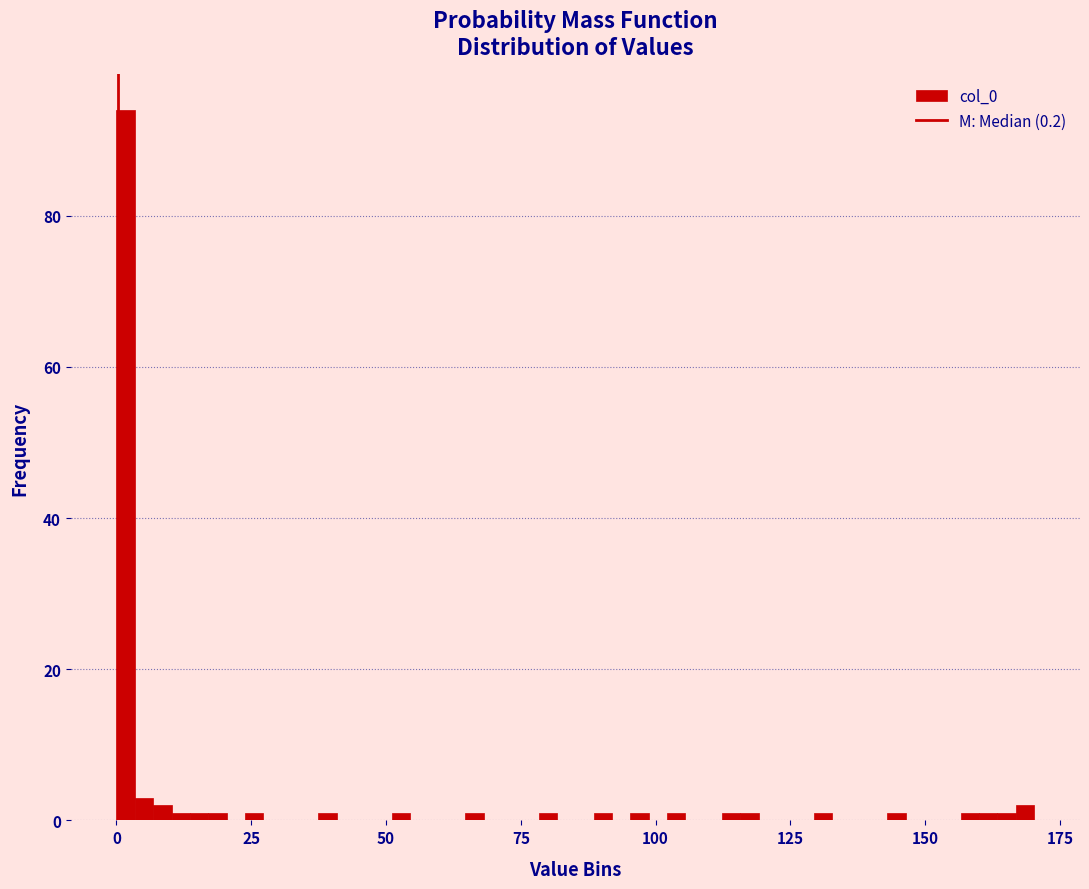

Around what value on the x-axis is the tallest bar? Give the approximate position of its centre, as read against the axis.

0